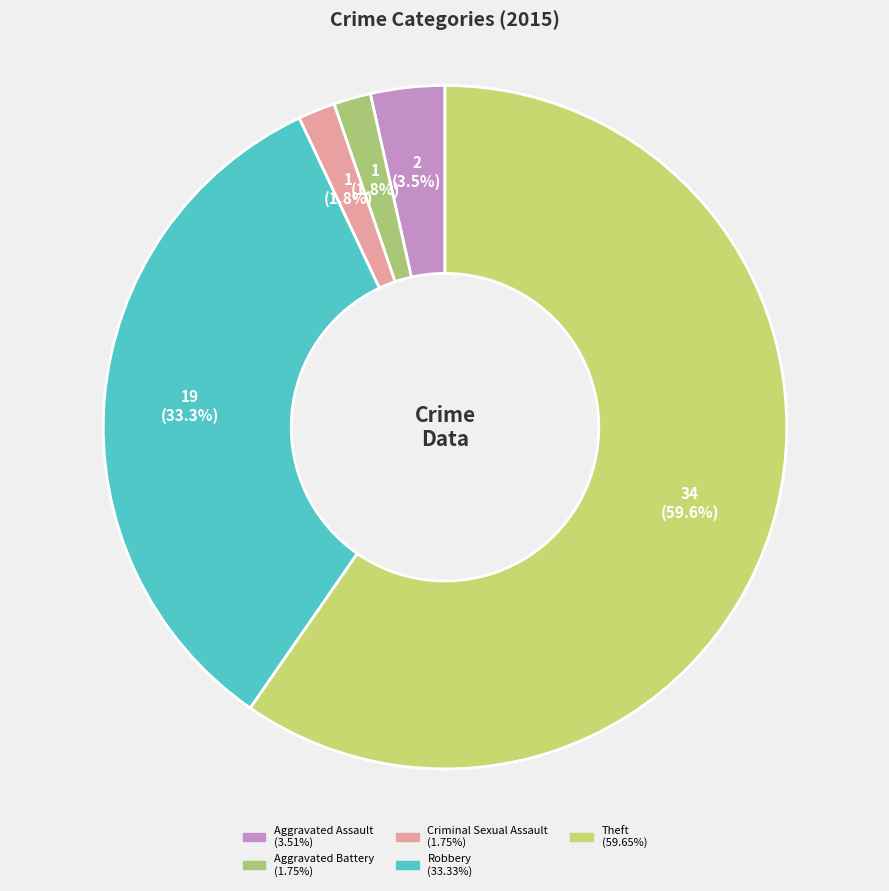

Which has a higher value, Aggravated Battery or Criminal Sexual Assault?

Aggravated Battery